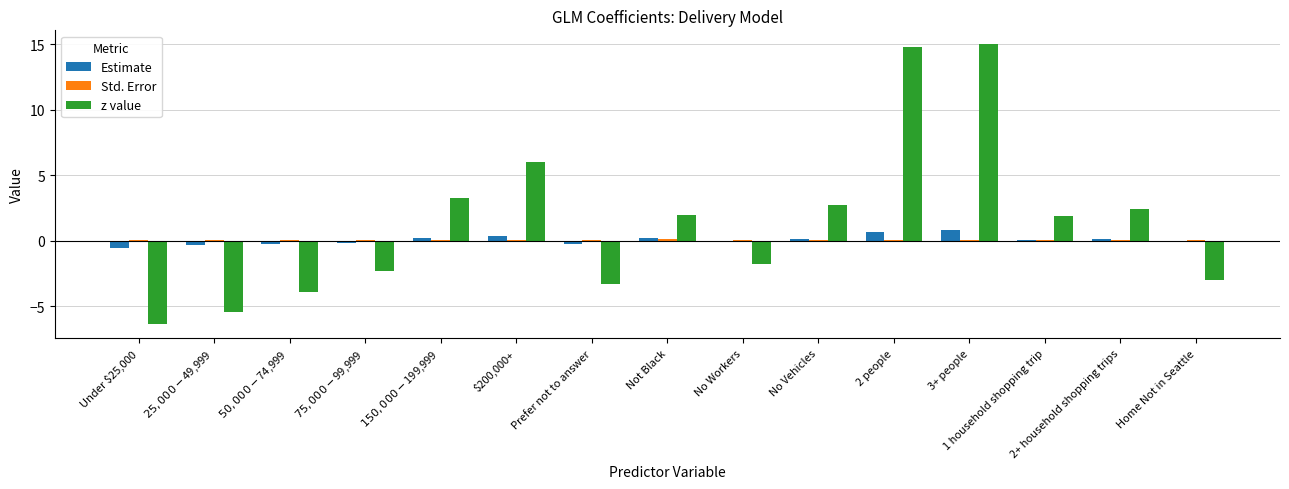

What is the maximum value for z value?

15.0